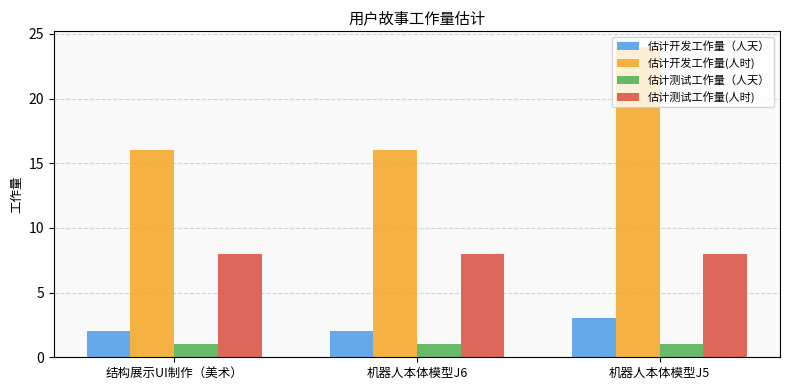

What is the spread (max minus min) of values at 结构展示UI制作（美术）?

15